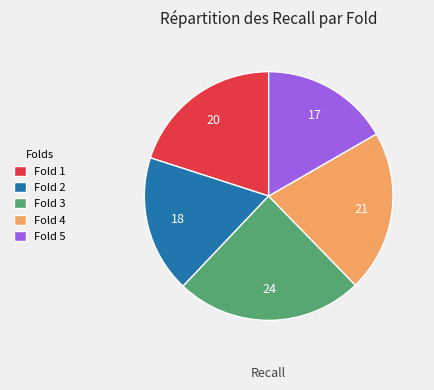

Rank the categories by value from lowest to highest.

Fold 5, Fold 2, Fold 1, Fold 4, Fold 3